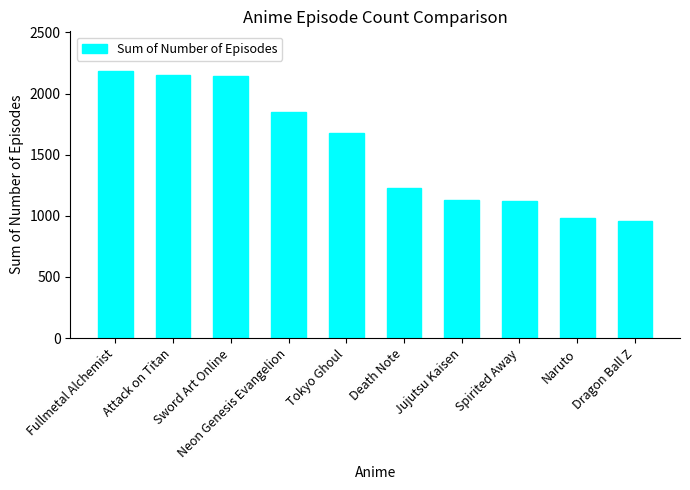

What is the maximum value shown in the chart?

2182